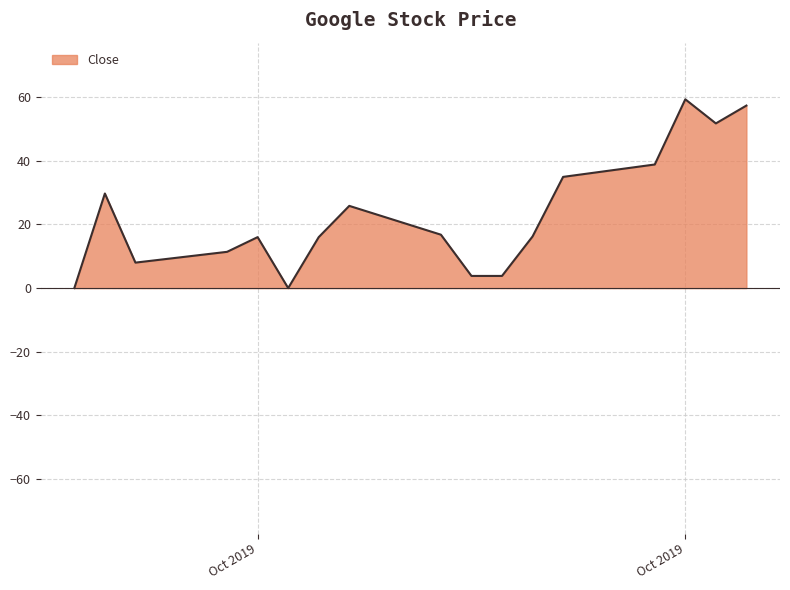

What is the maximum value shown in the chart?

59.3